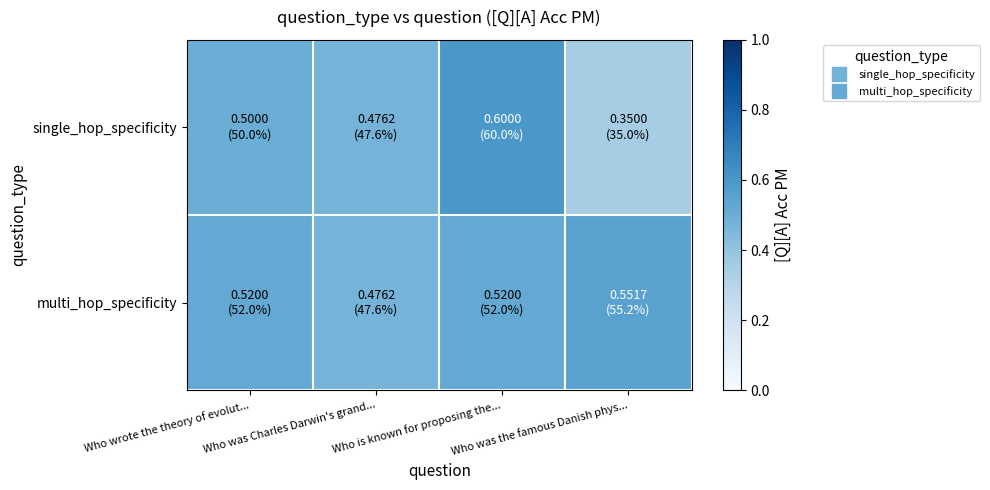

Reading left to right, list all the values displayed in this chart.

single_hop_specificity: Who wrote the theory of evolut...=0.5	Who was Charles Darwin's grand...=0.5	Who is known for proposing the...=0.6	Who was the famous Danish phys...=0.3
multi_hop_specificity: Who wrote the theory of evolut...=0.5	Who was Charles Darwin's grand...=0.5	Who is known for proposing the...=0.5	Who was the famous Danish phys...=0.6